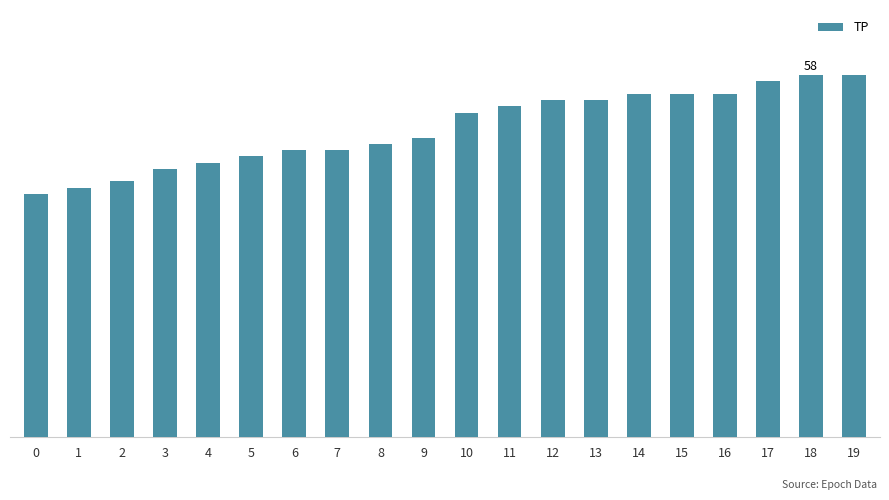

Are the bars horizontal?

No